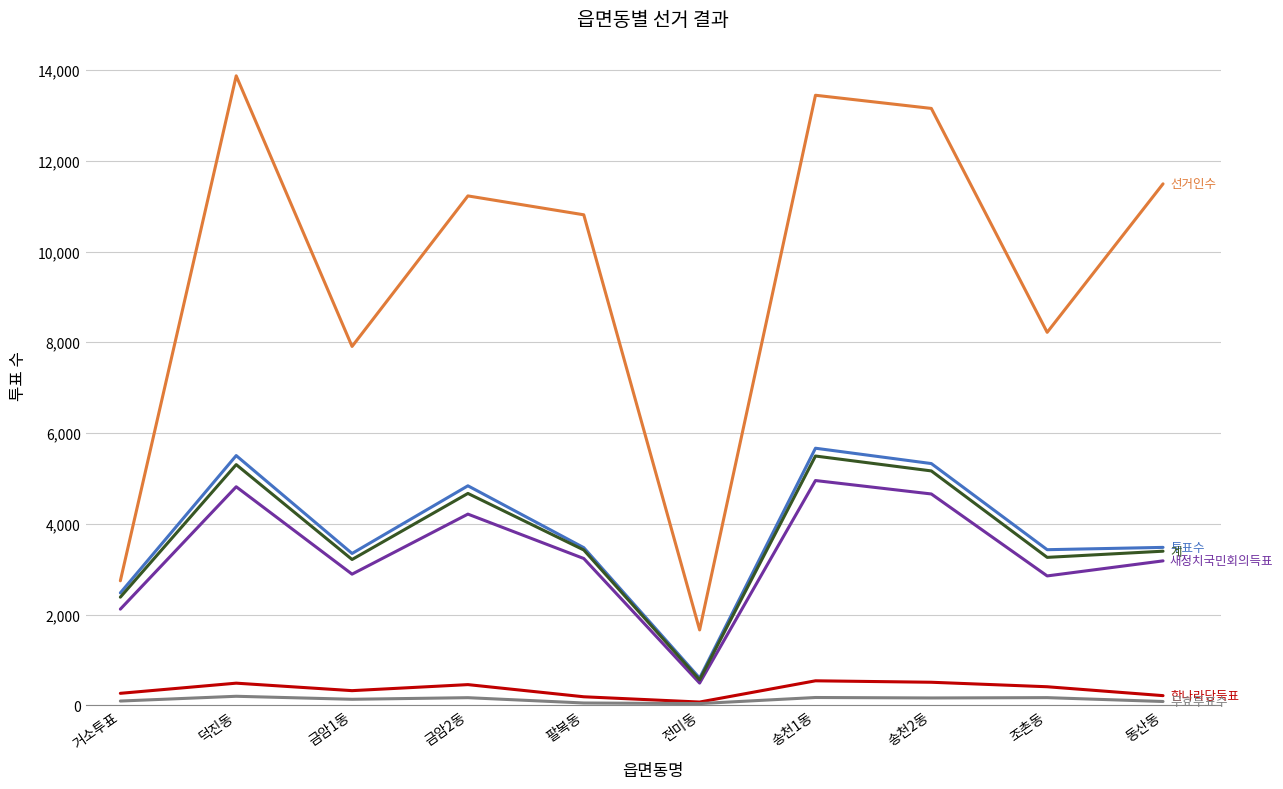

What is the greatest value displayed?

13871